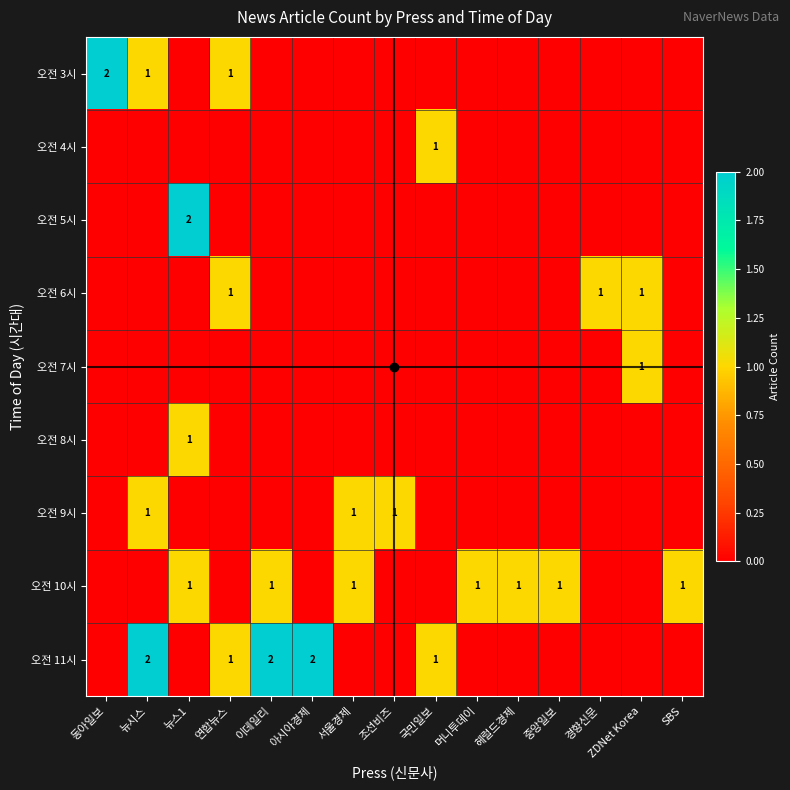

At which label is 오전 11시 closest to 1?

연합뉴스